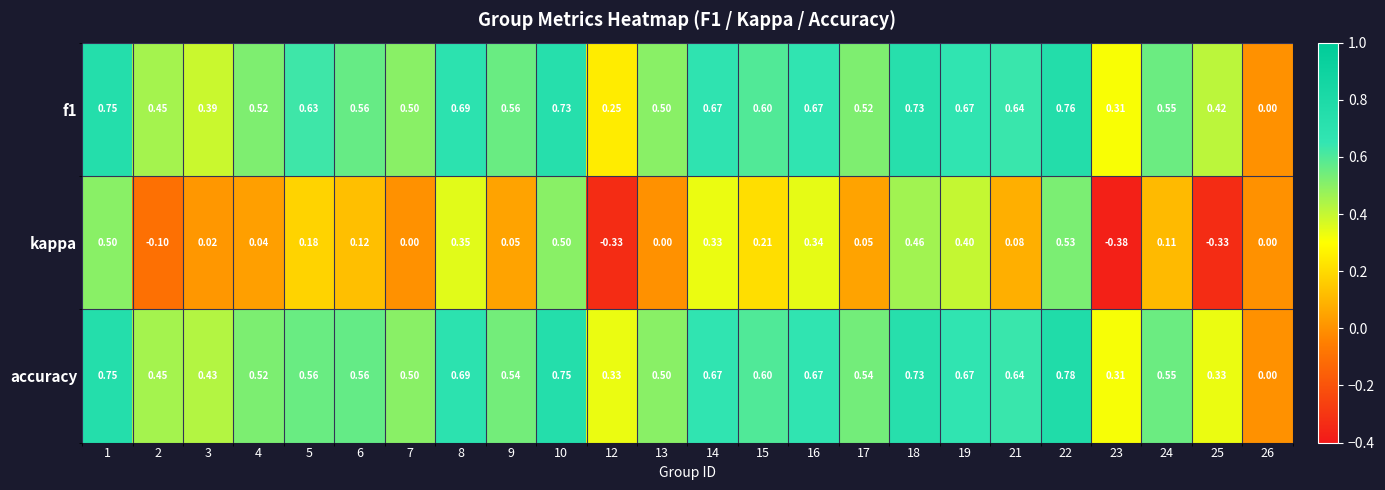

Is the value of kappa at 10 greater than the value of accuracy at 6?

No